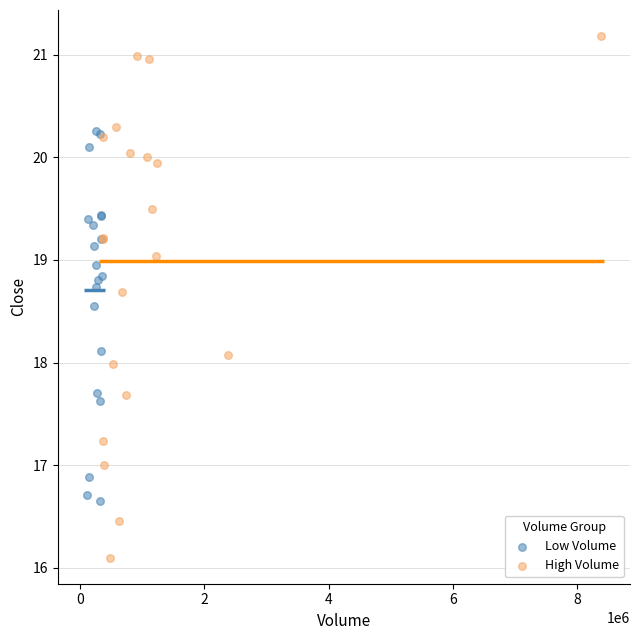

Which series contains the lowest Y value?

High Volume